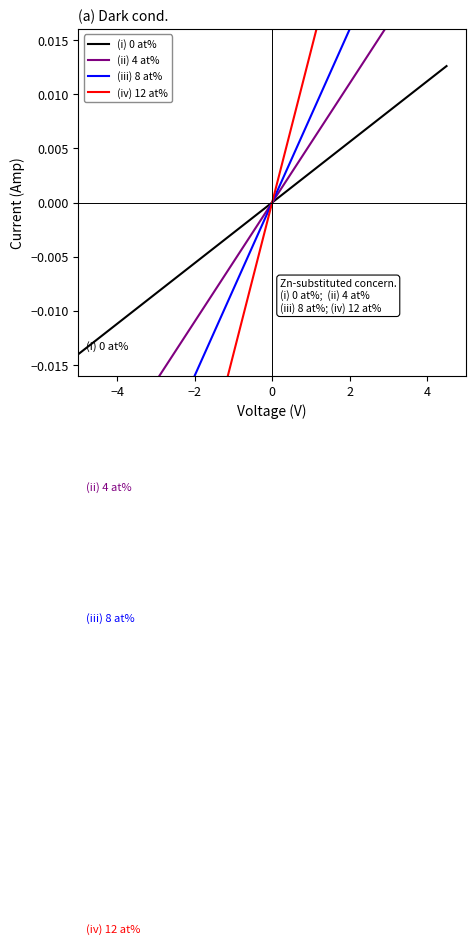

What are all the series names shown in the legend?

(i) 0 at%, (ii) 4 at%, (iii) 8 at%, (iv) 12 at%